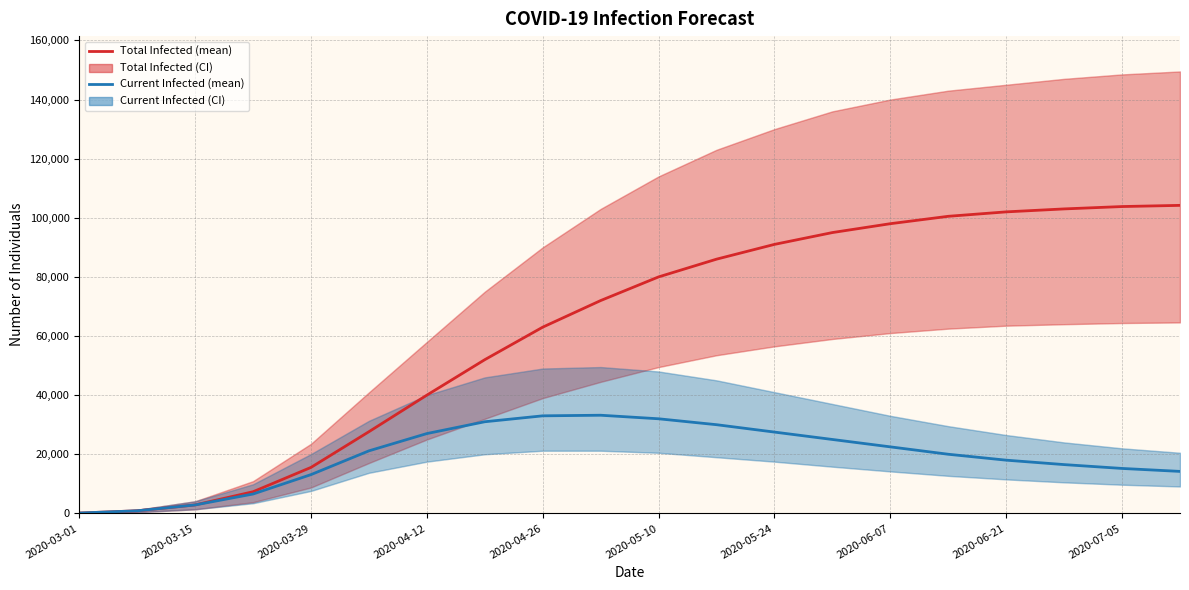

What is the difference between the maximum and minimum values in the predicted_total_infected_mean series?

104090